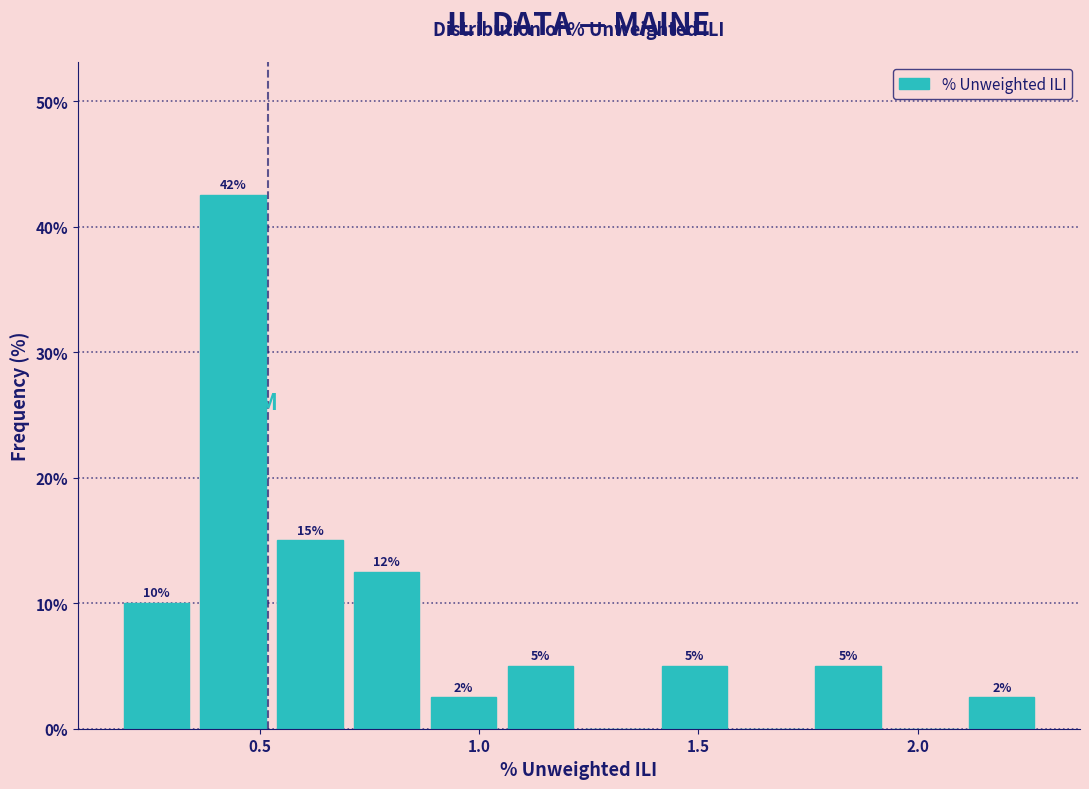

Around what value on the x-axis is the tallest bar? Give the approximate position of its centre, as read against the axis.

0.45